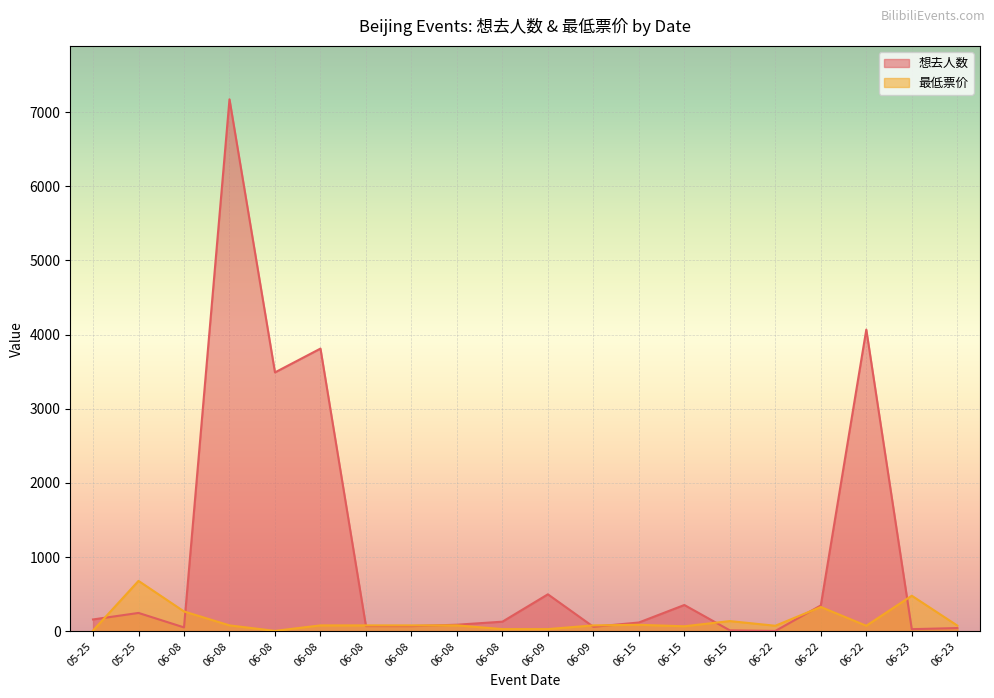

Which has a higher value, 06-22 or 06-09?

06-09